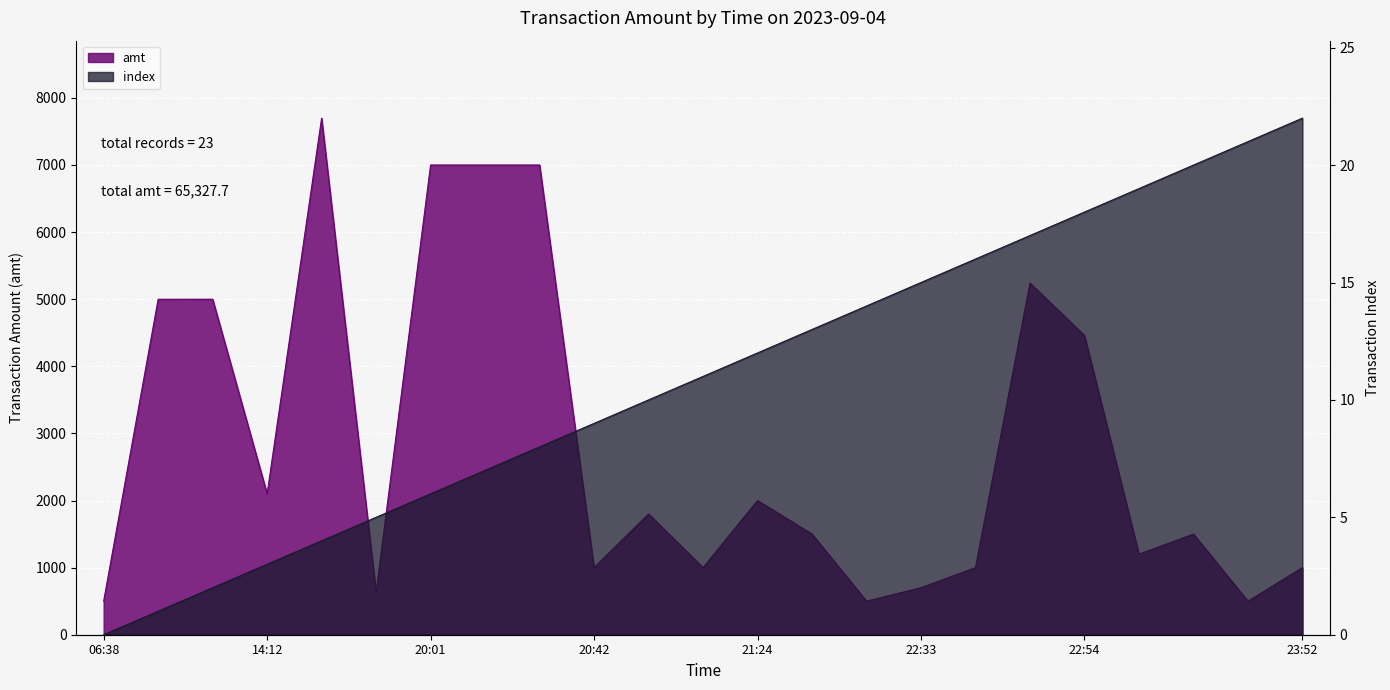

Which series changed the most between 20:01 and 20:07?

index